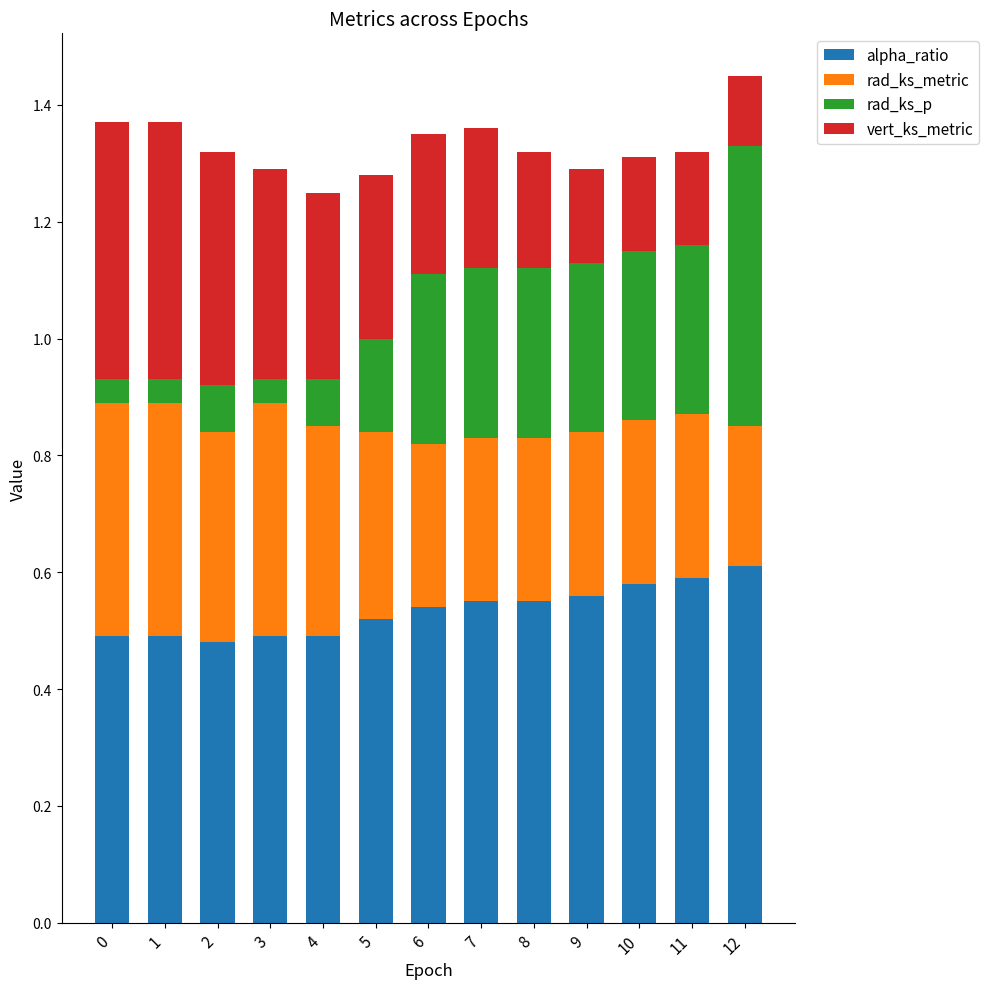

The alpha_ratio series shows 0.5 at 2. True or false?

True